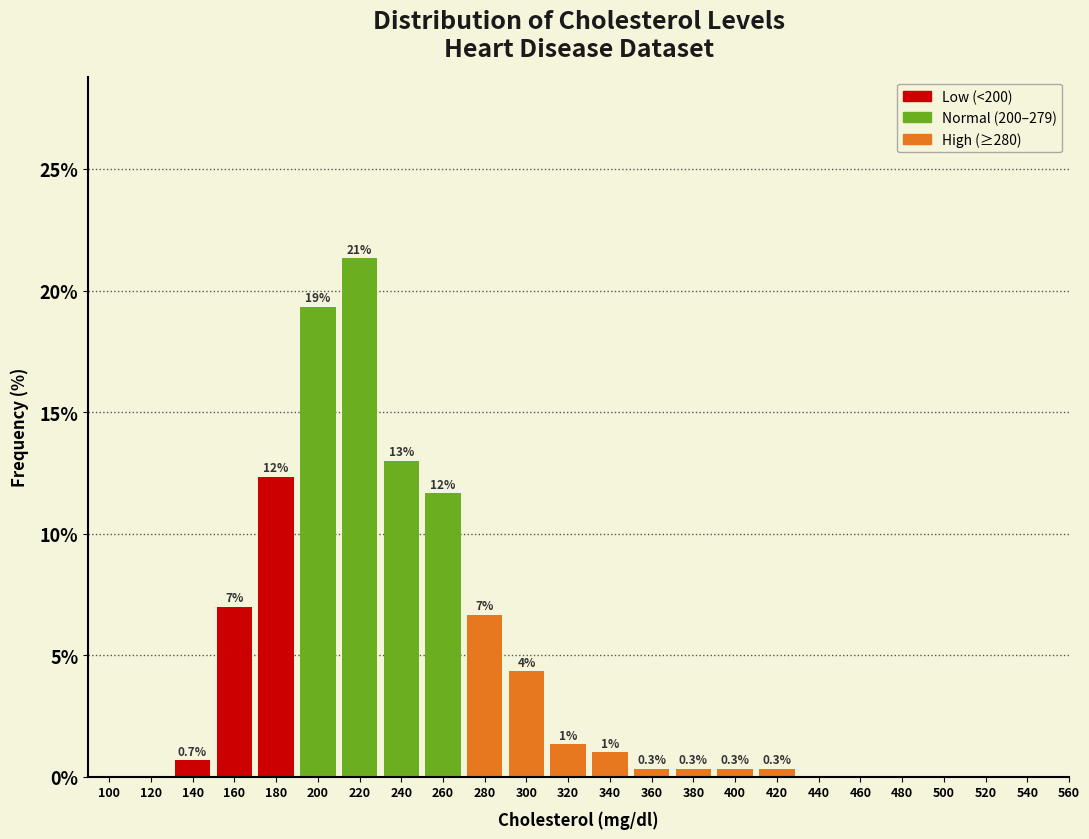

What is the sum of the values at 420 and 260?

12.0